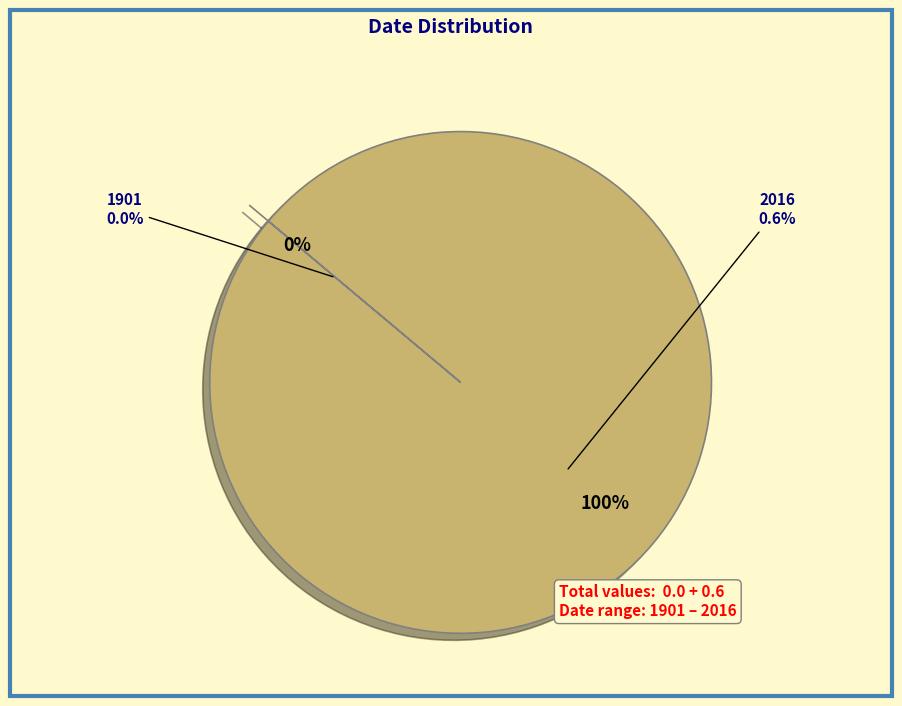

Which slice is the smallest?

1901